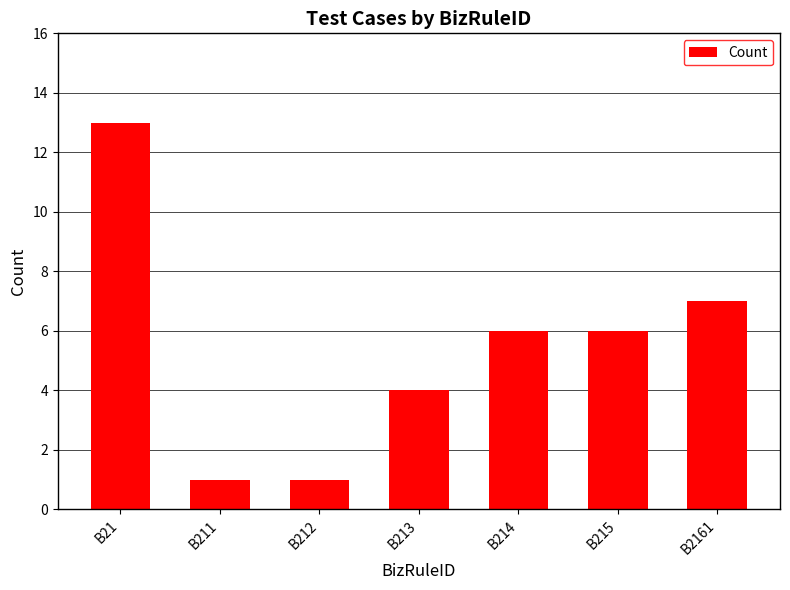

What is the change in value from B214 to B2161?

+1